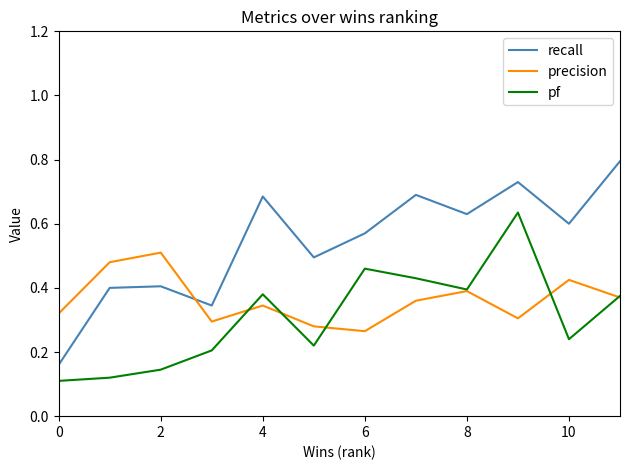

Which series has the largest total across all categories?

recall